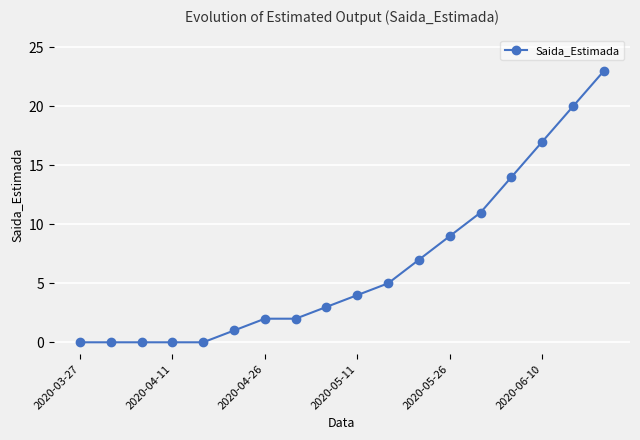

What is the maximum value shown in the chart?

23